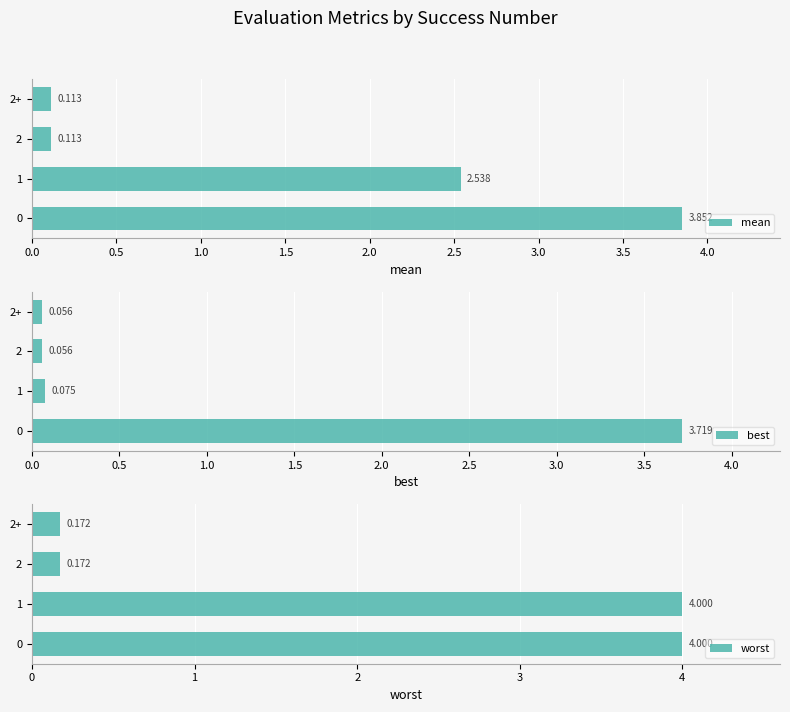

Rank the series by their maximum value, from lowest to highest.

best, mean, worst